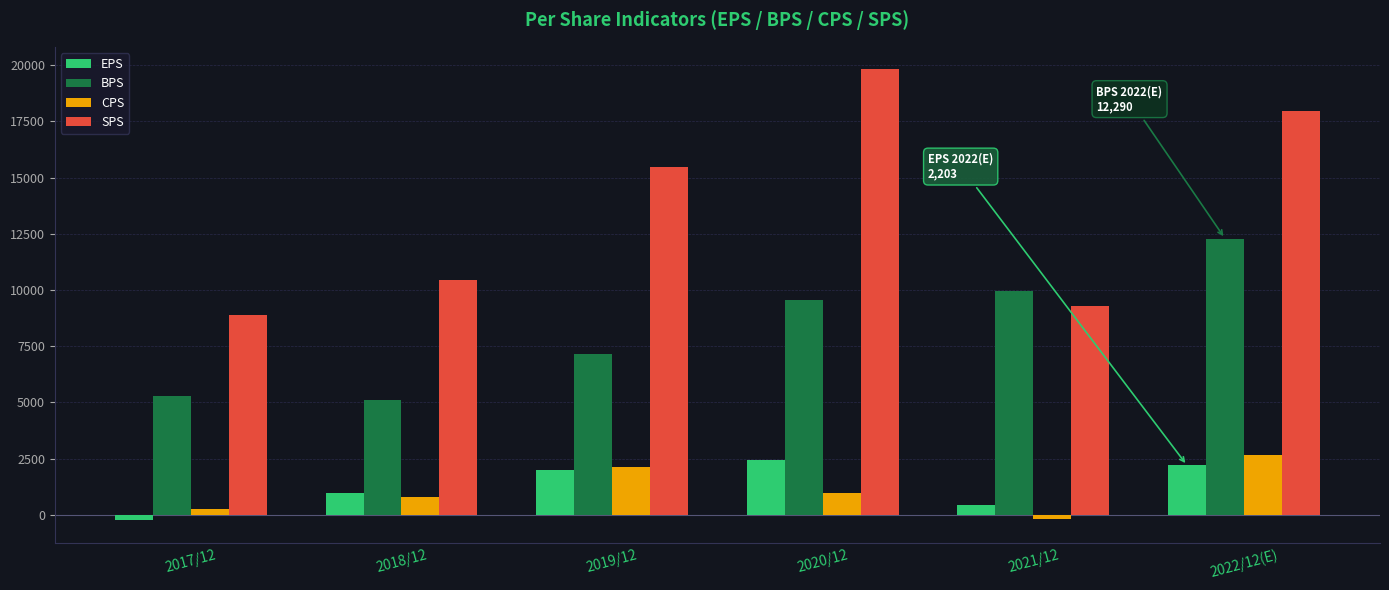

Are the bars horizontal?

No